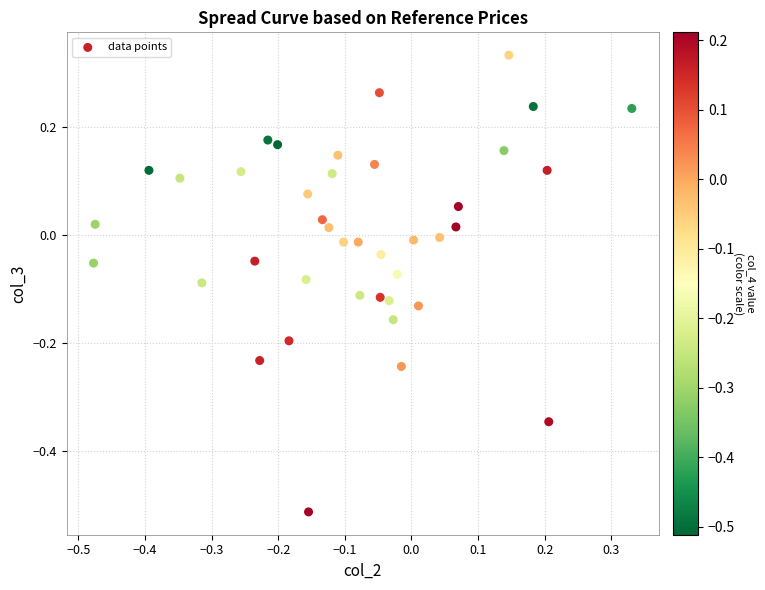

What is the range of X values (max minus min)?

0.8